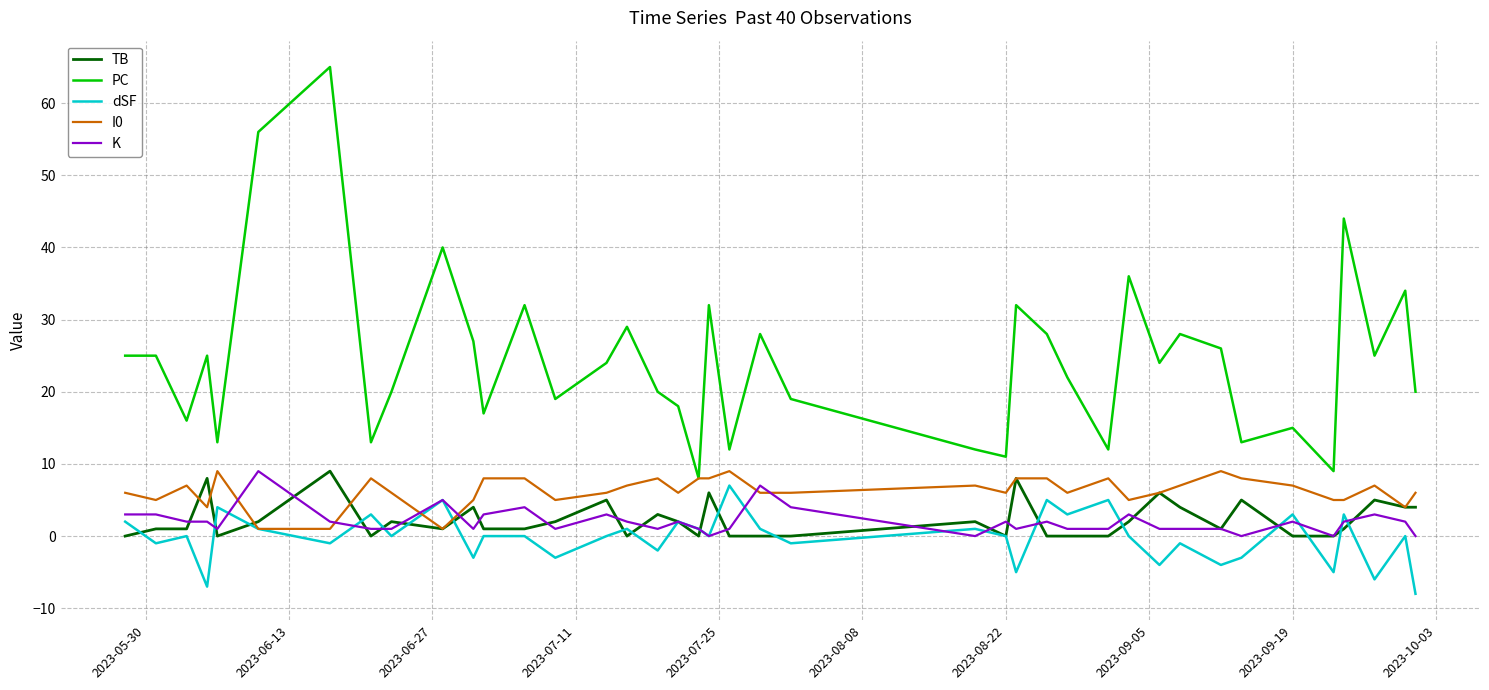

What is the difference between the maximum and minimum values in the dSF series?

15